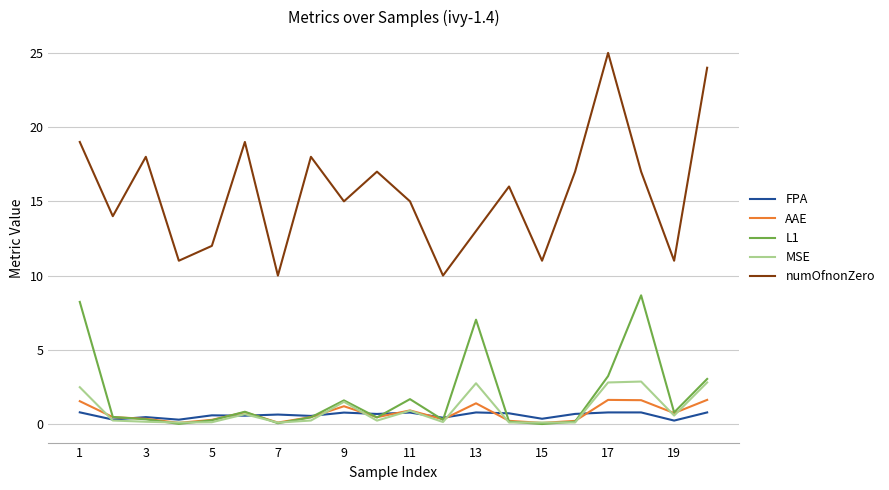

What is the highest value of the AAE series?

1.6